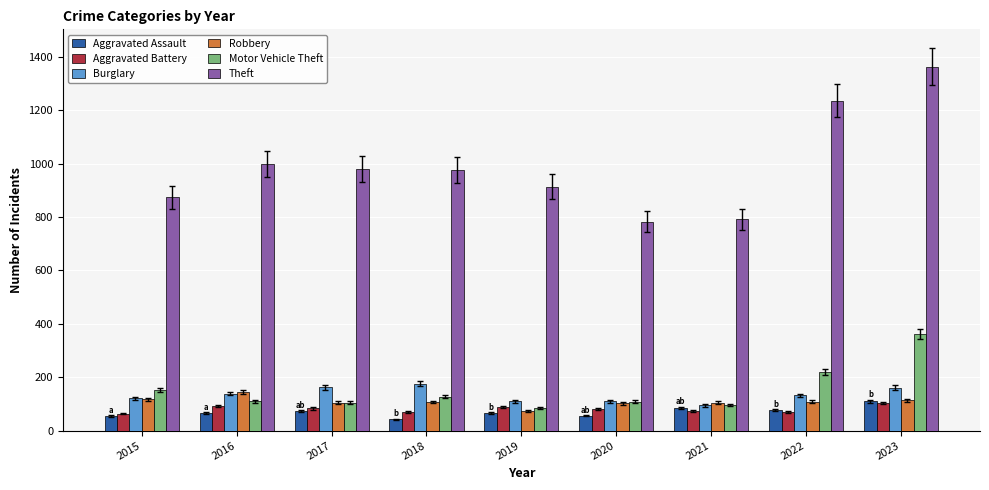

What is the maximum value for Burglary?

176